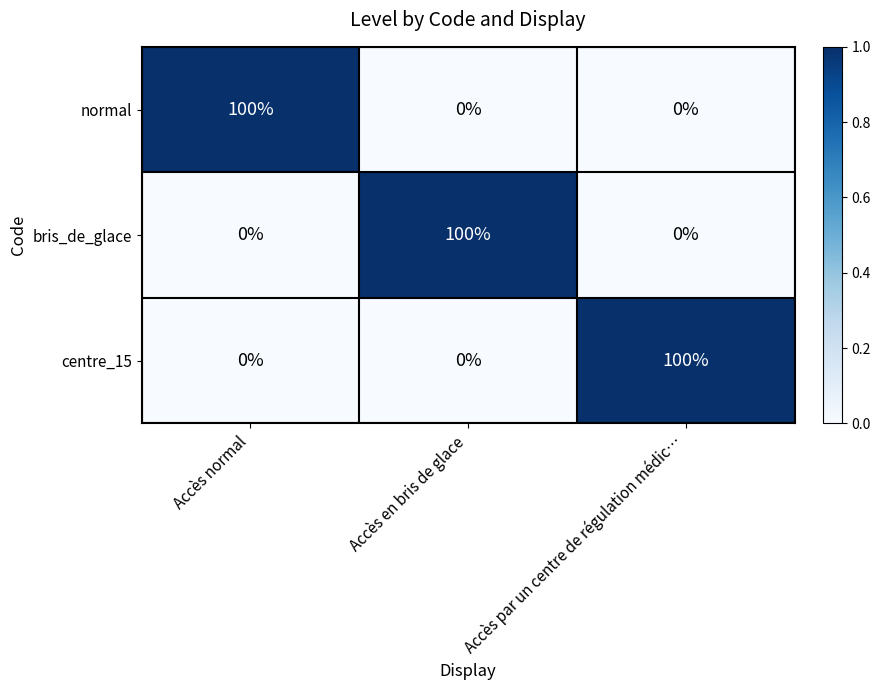

What is the difference between the bris_de_glace values at Accès par un centre de régulation médic… and Accès en bris de glace?

100